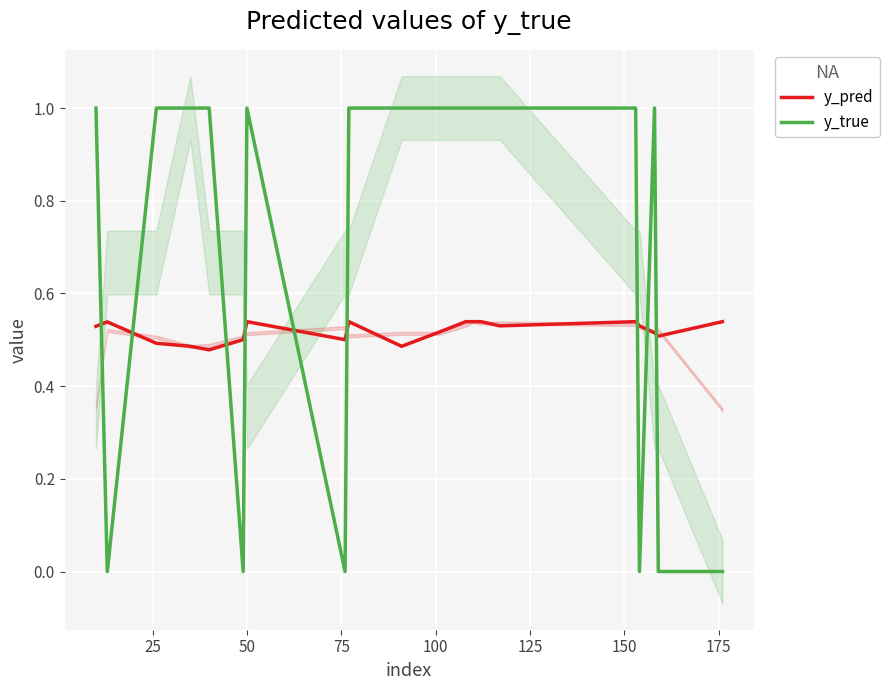

What are all the series names shown in the legend?

y_pred, y_true